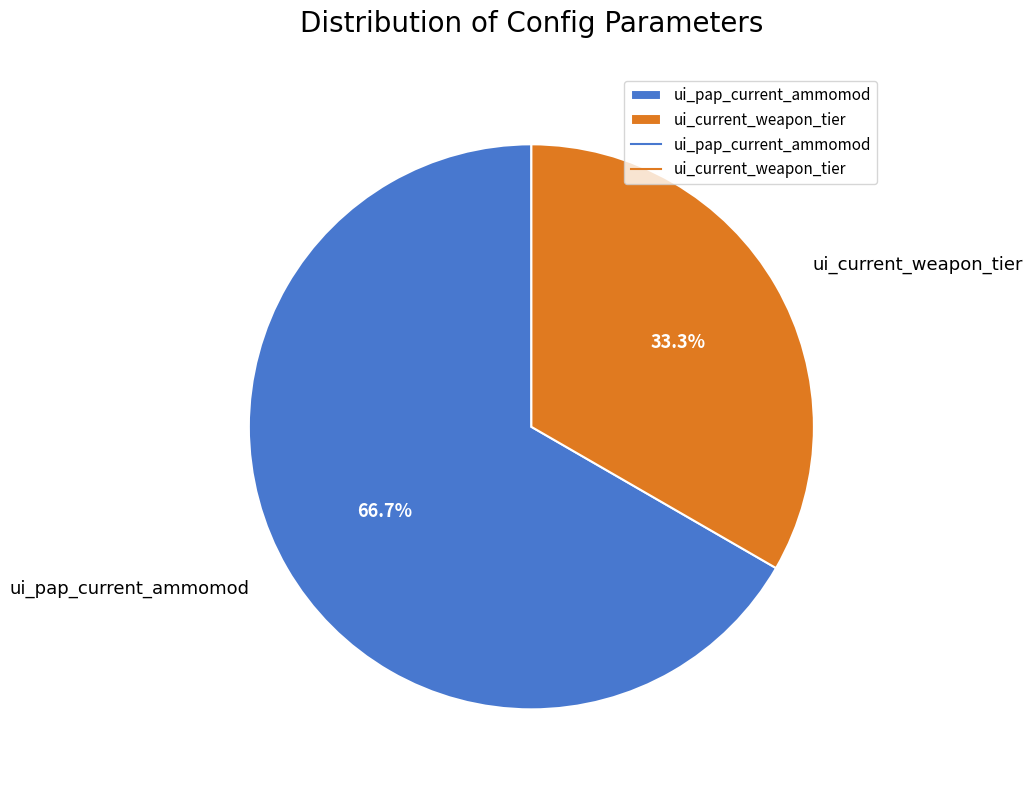

Do ui_current_weapon_tier and ui_pap_current_ammomod together represent more than half of the pie?

Yes